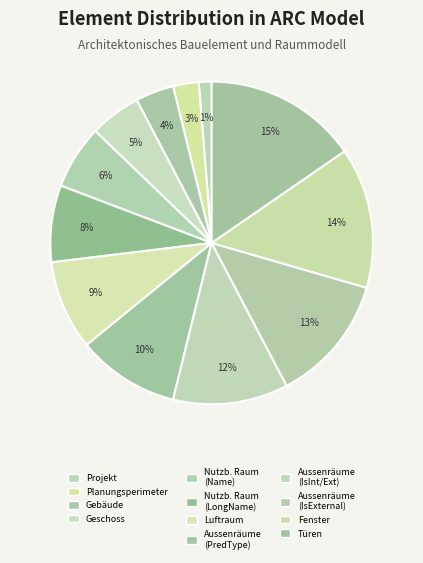

To the nearest percent, what percentage of the pie is Türen?

15%